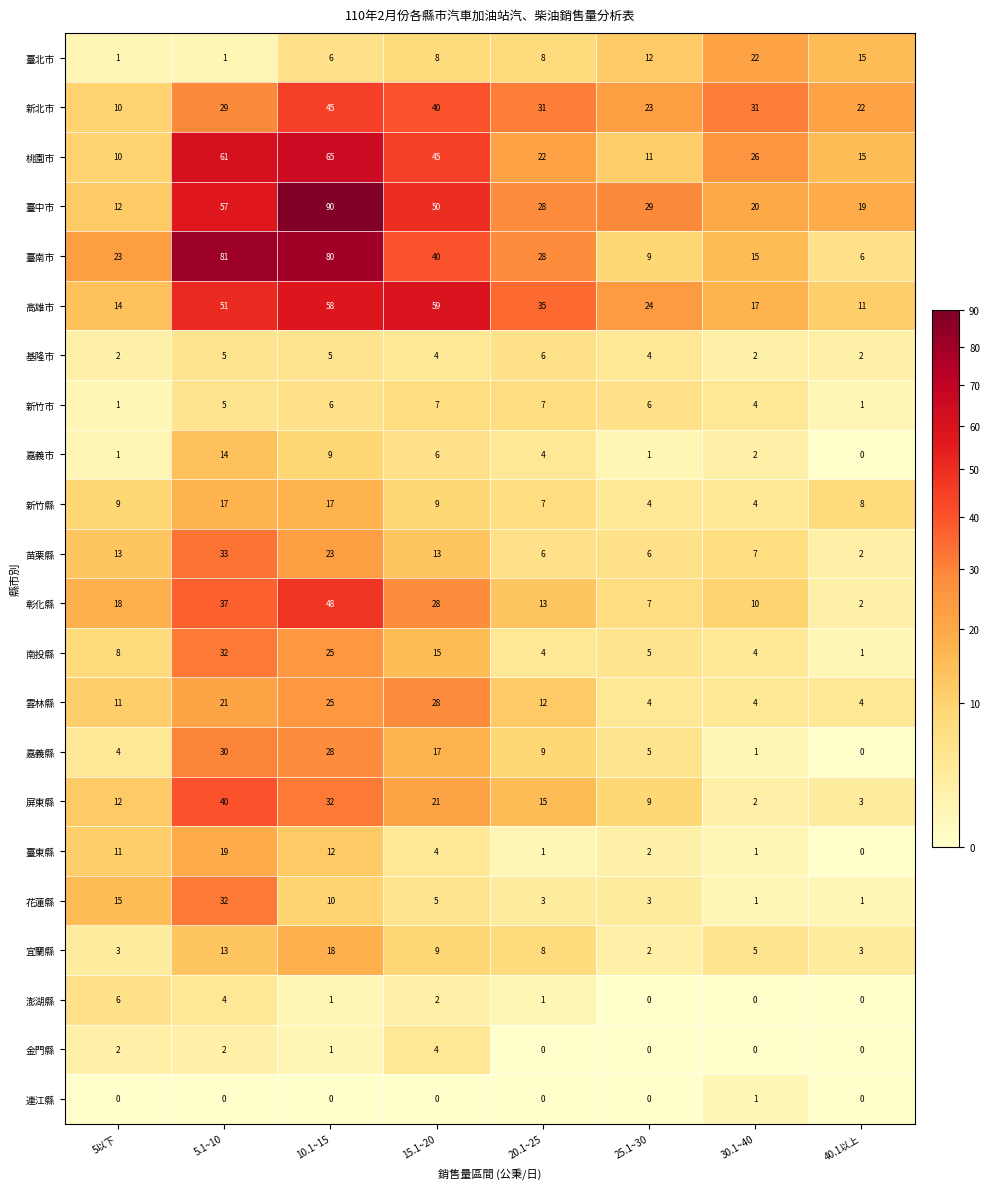

The 雲林縣 series shows 4 at 30.1~40. True or false?

True